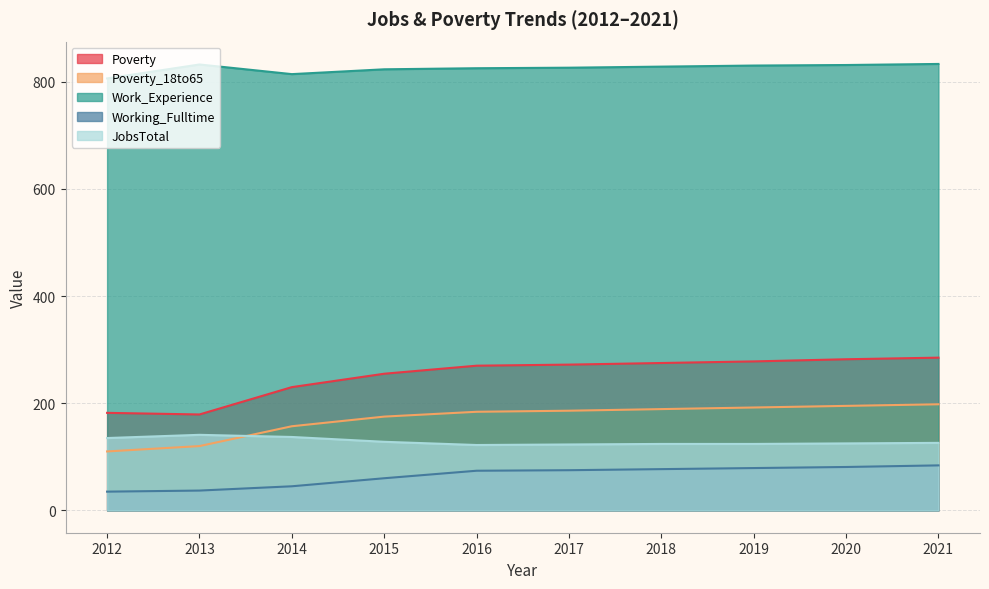

What is the value of the Work_Experience point at the 3rd from the left?

814